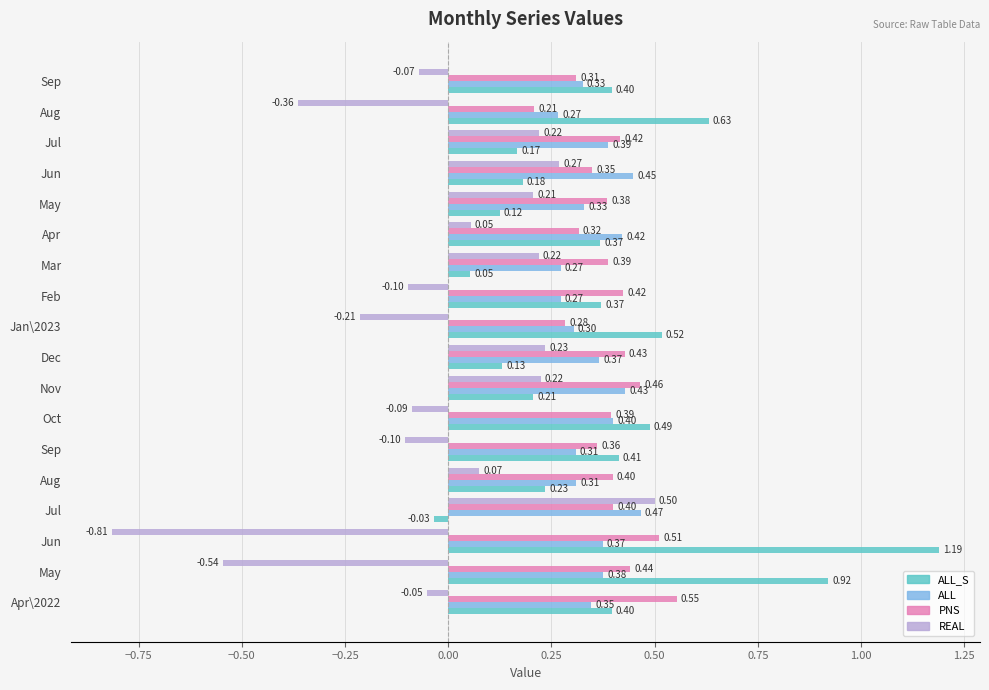

How many positive values does the REAL series have?

9